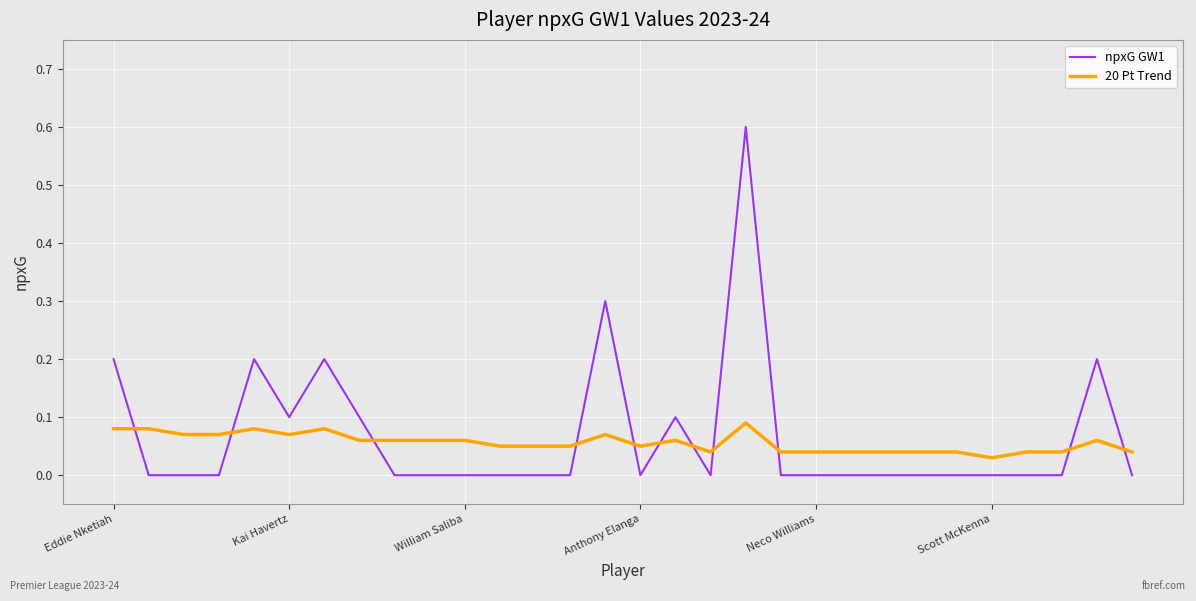

List the series in order of their peak value, lowest first.

20 Pt Trend, npxG GW1